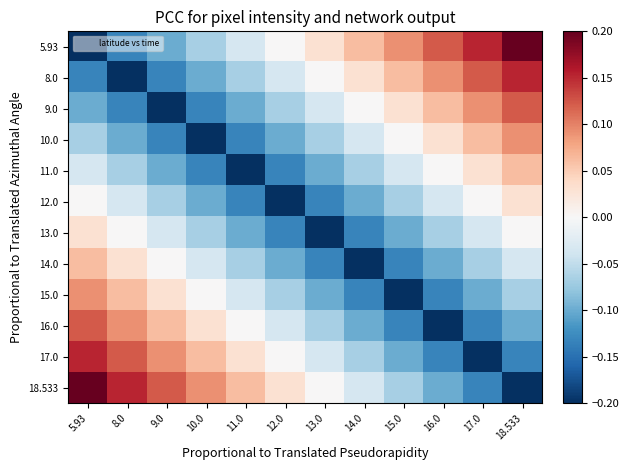

What is the difference between the highest and lowest values at 17.0?

0.4